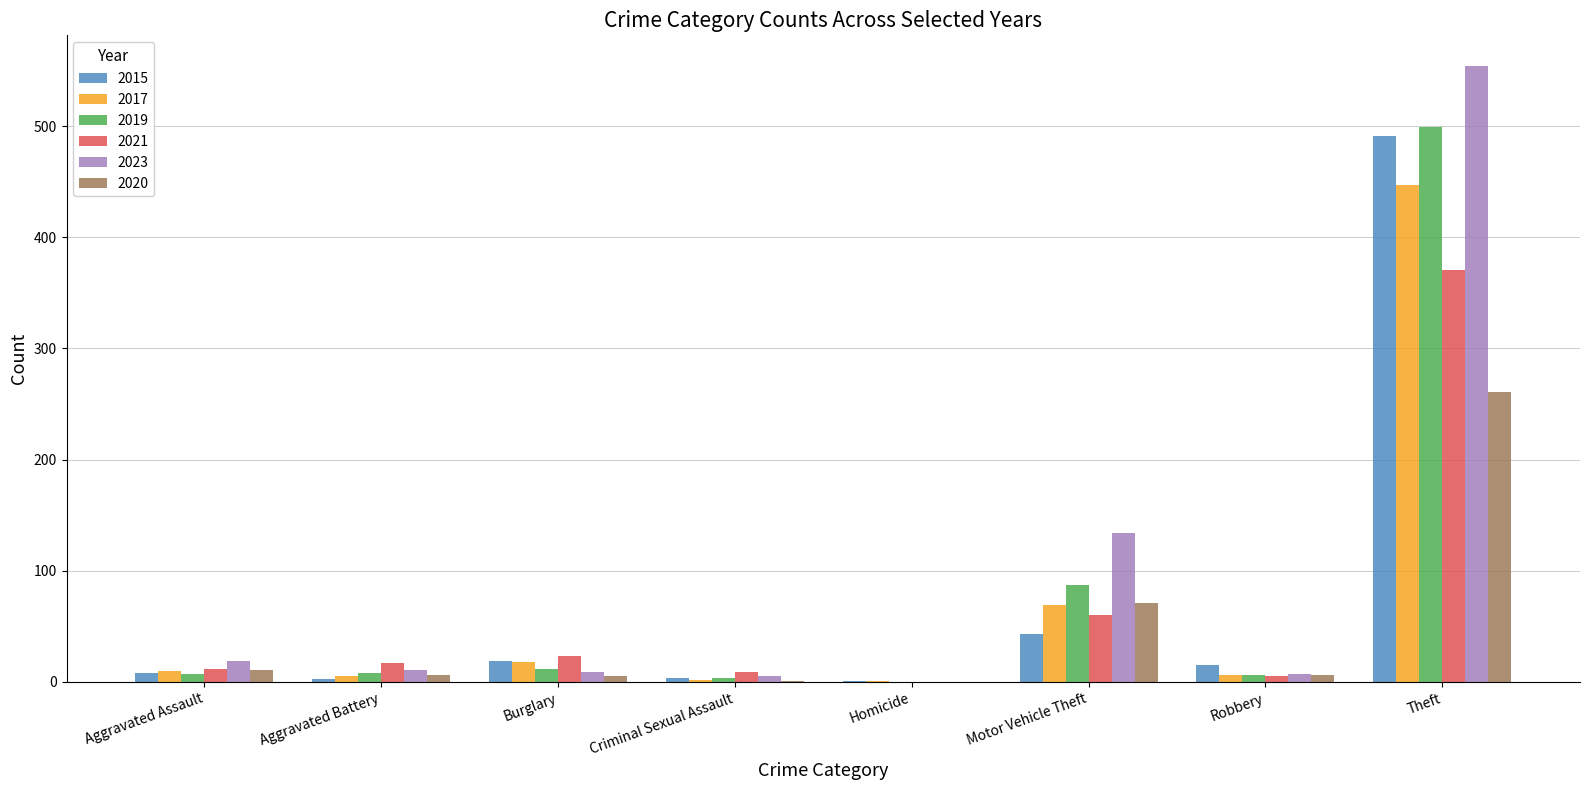

Which category has the highest value in the 2021 series?

Theft